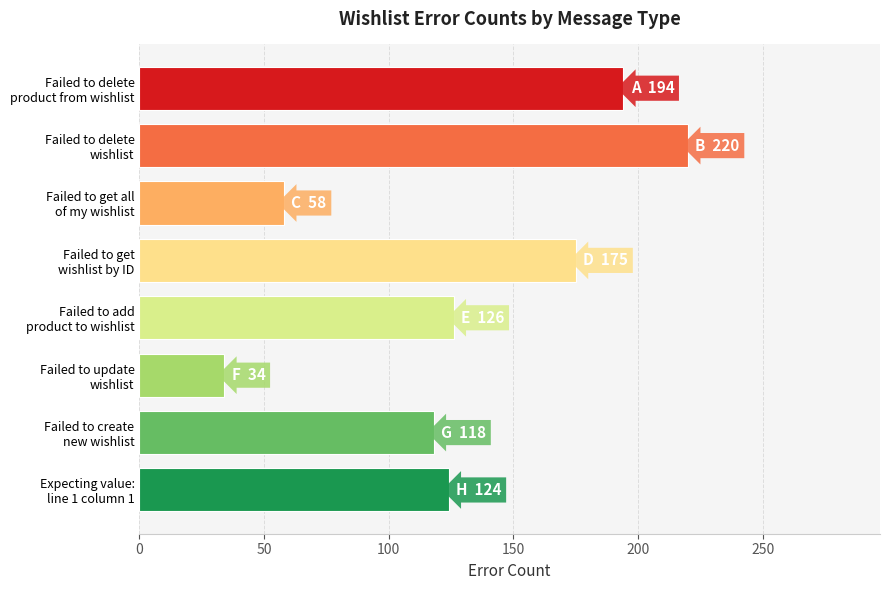

Does the chart contain any negative values?

No